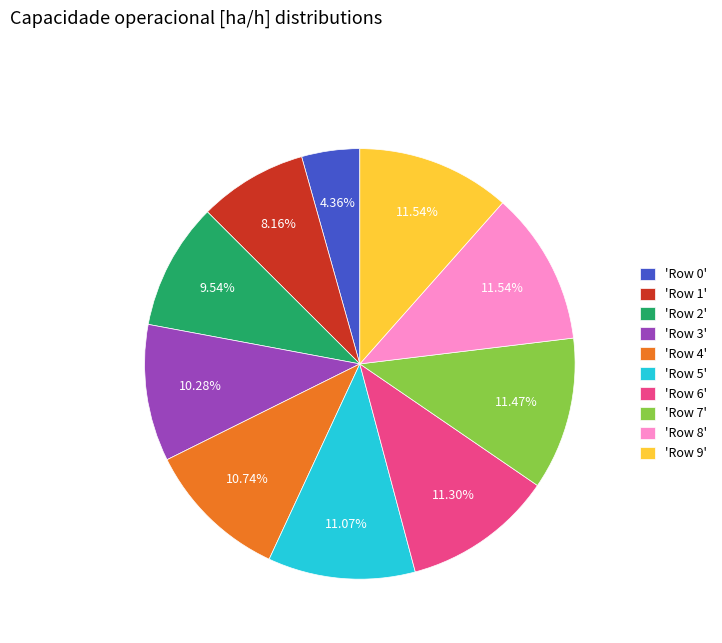

Is 'Row 4' the majority of the pie?

No